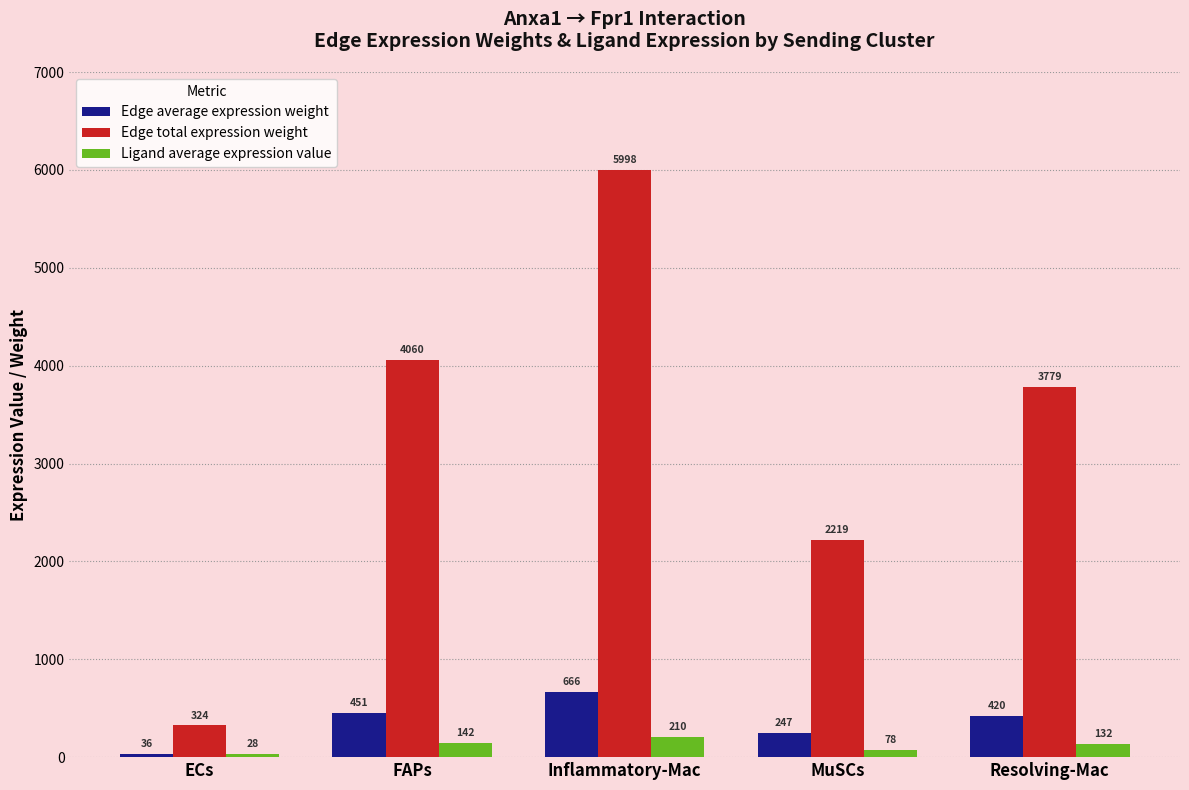

At which category is the sum across all series the highest?

Inflammatory-Mac